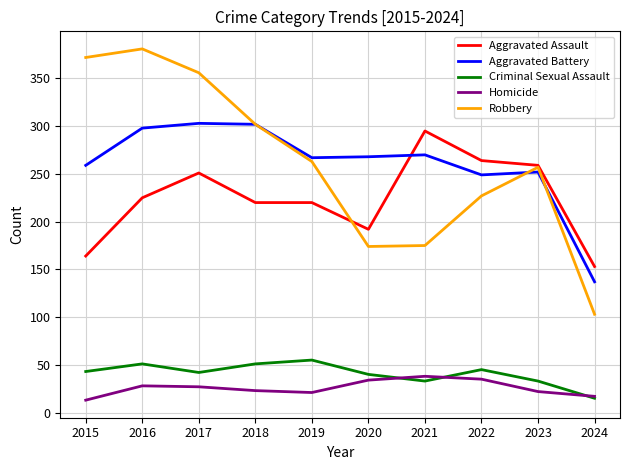

What is the greatest value displayed?

381